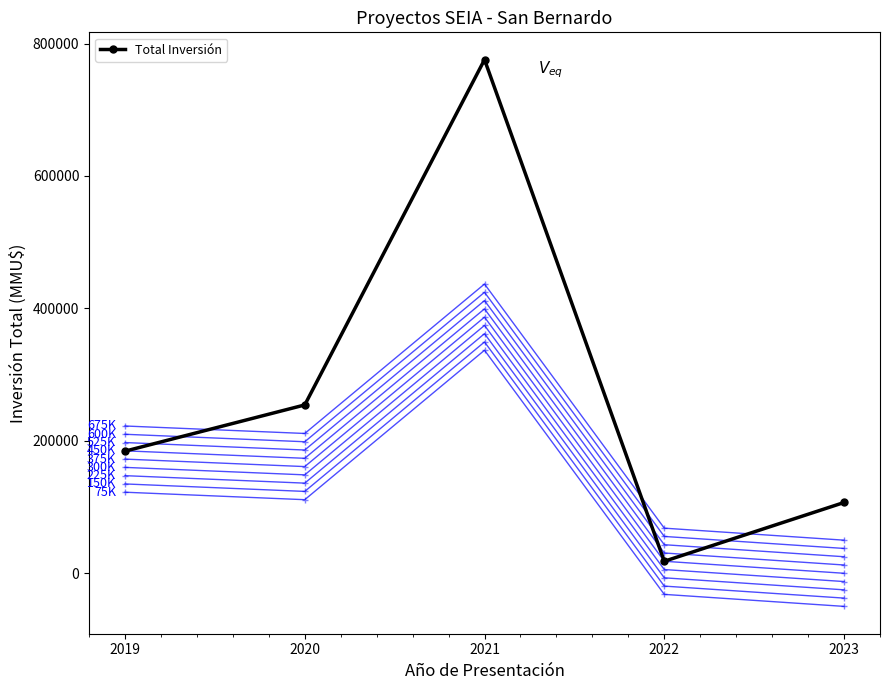

Reading left to right, extract all data points from this chart.

2019=184416	2020=254215	2021=775614	2022=18135	2023=106890